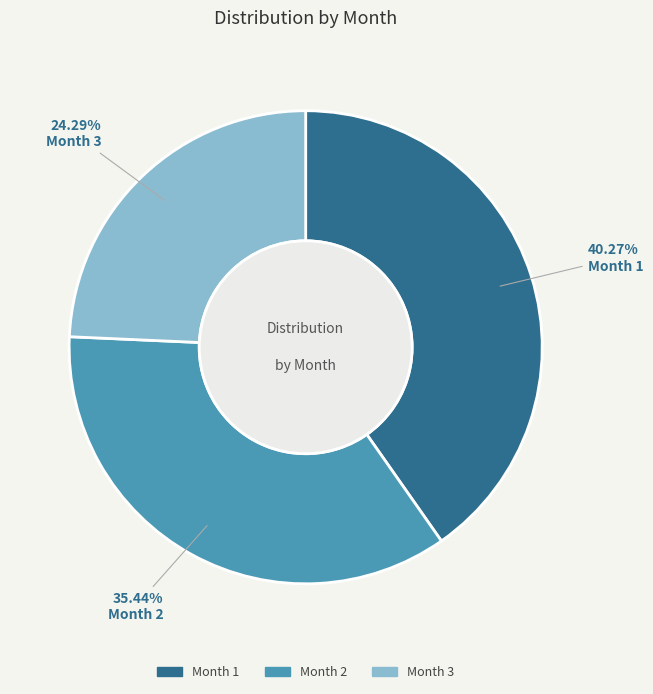

Count the number of slices in the pie.

3